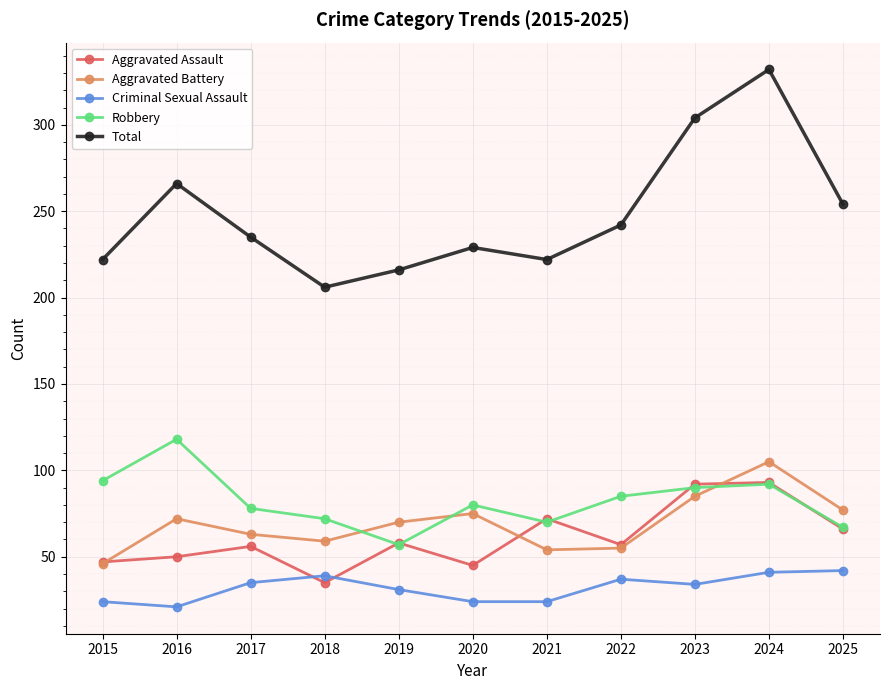

The Criminal Sexual Assault series shows 41 at 2024. True or false?

True